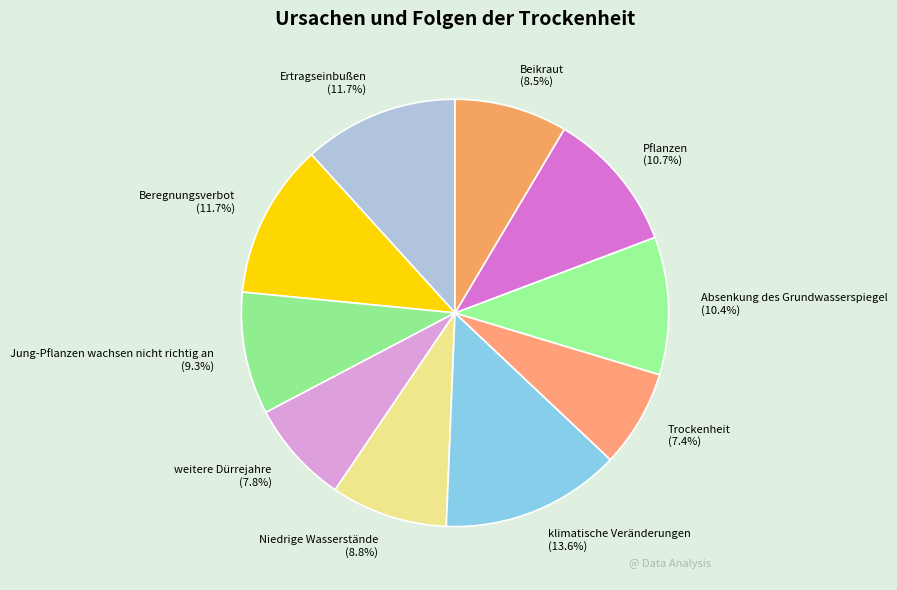

How many slices are in this pie chart?

10